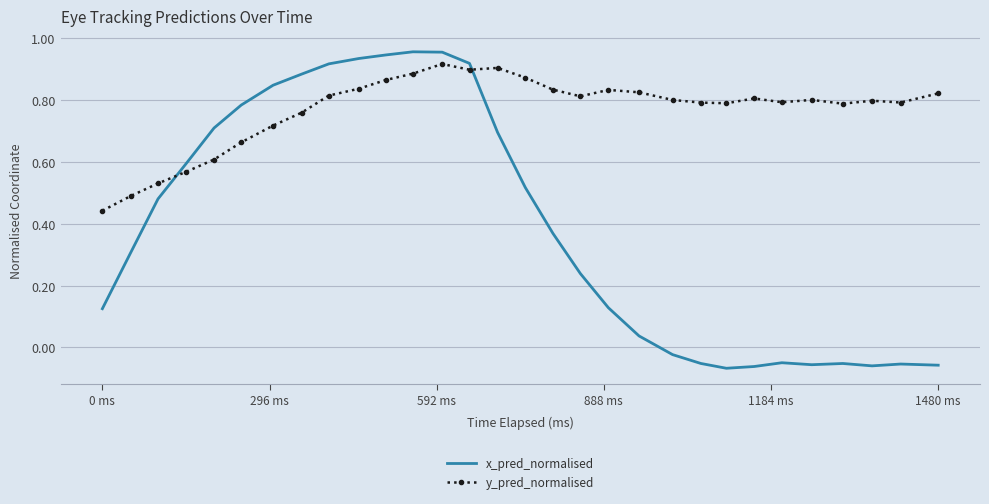

List the series in order of their overall mean, lowest first.

x_pred_normalised, y_pred_normalised